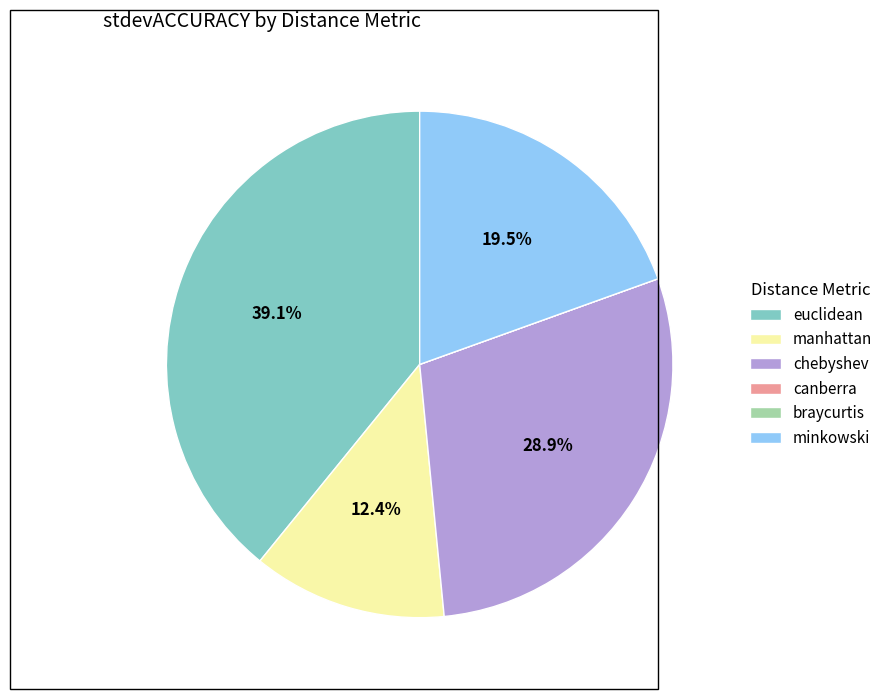

Is the sum of chebyshev and manhattan greater than half?

No